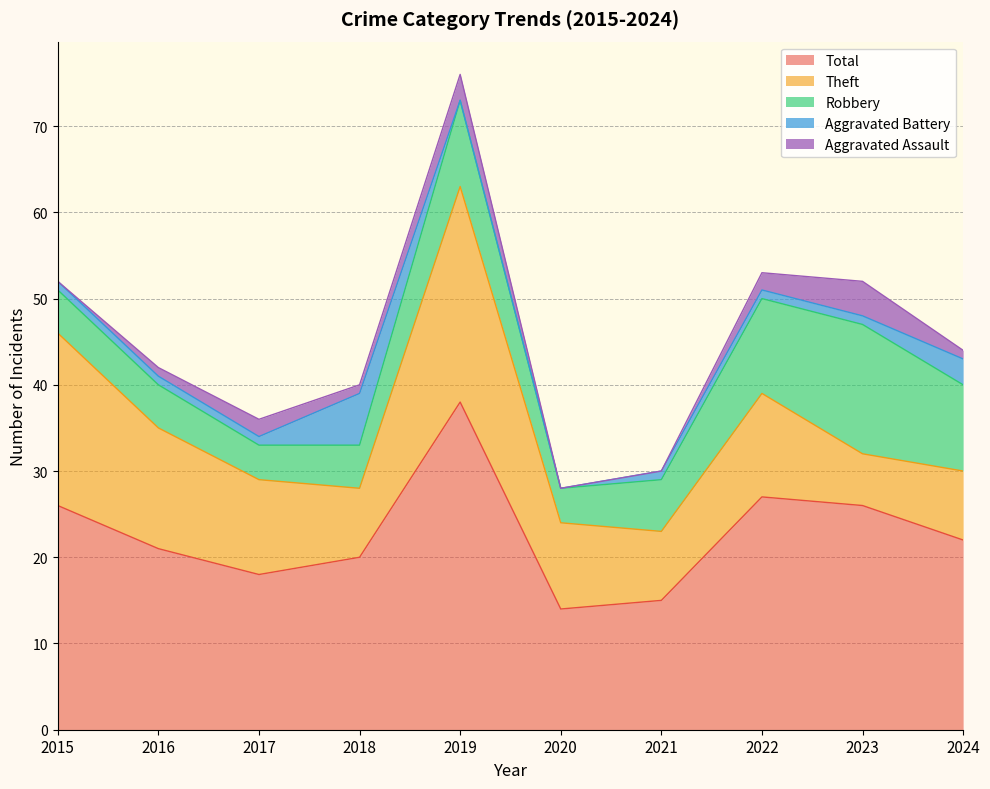

True or false: Theft and Aggravated Battery cross at least once.

False